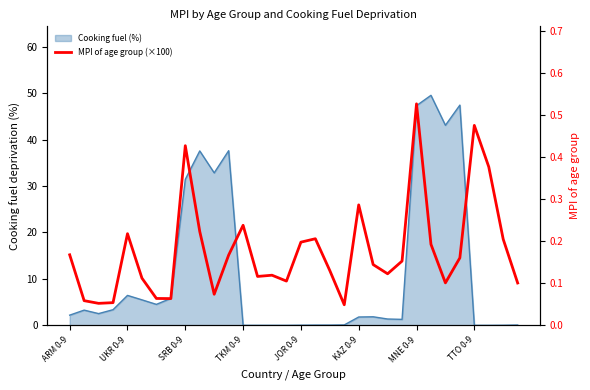

True or false: the data has more than 0 interior local peaks.

True